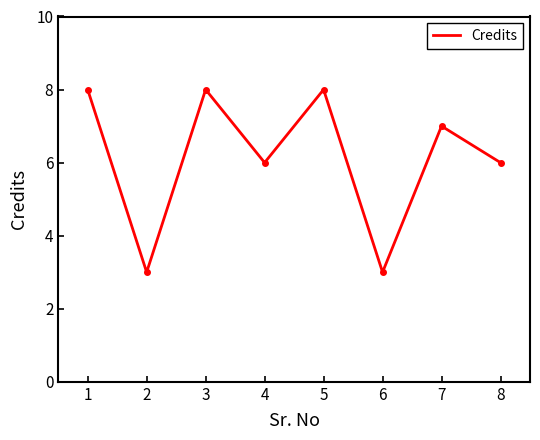

Between 8 and 6, which is larger?

8